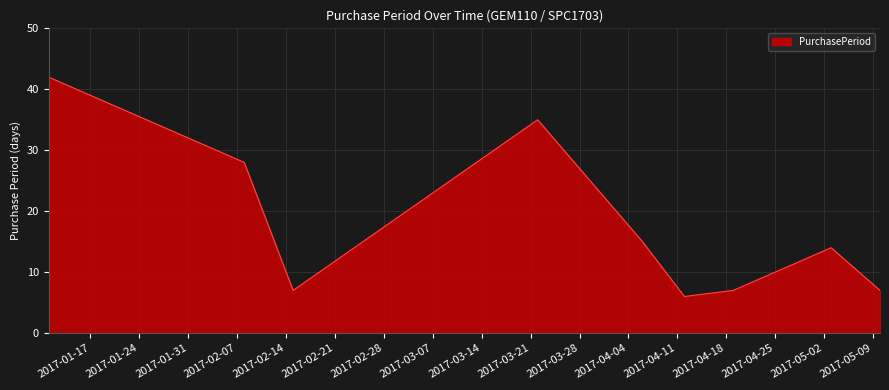

How many lines are shown in the chart?

1